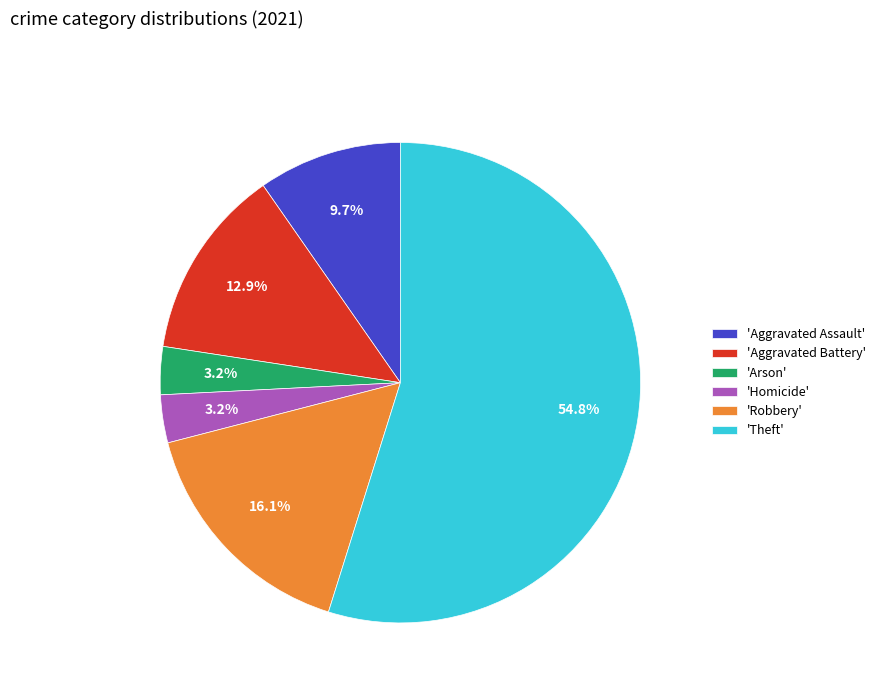

Between 'Aggravated Assault' and 'Homicide', which is larger?

'Aggravated Assault'